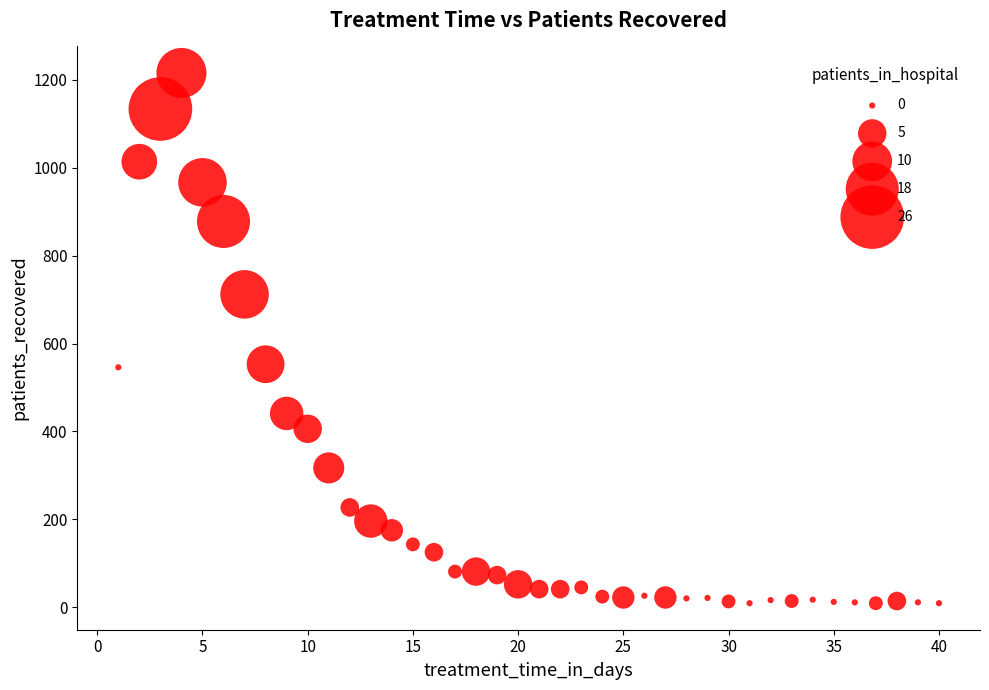

What is the range of Y values (max minus min)?

1207